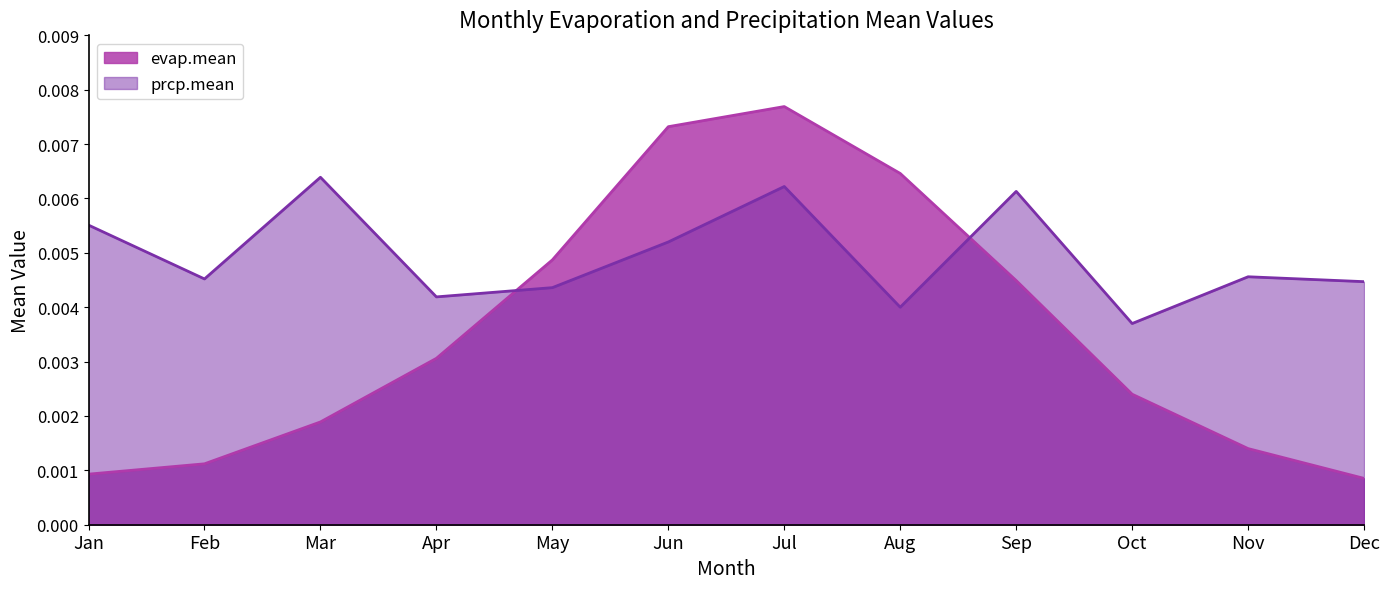

At which category is the sum across all series the highest?

Jul